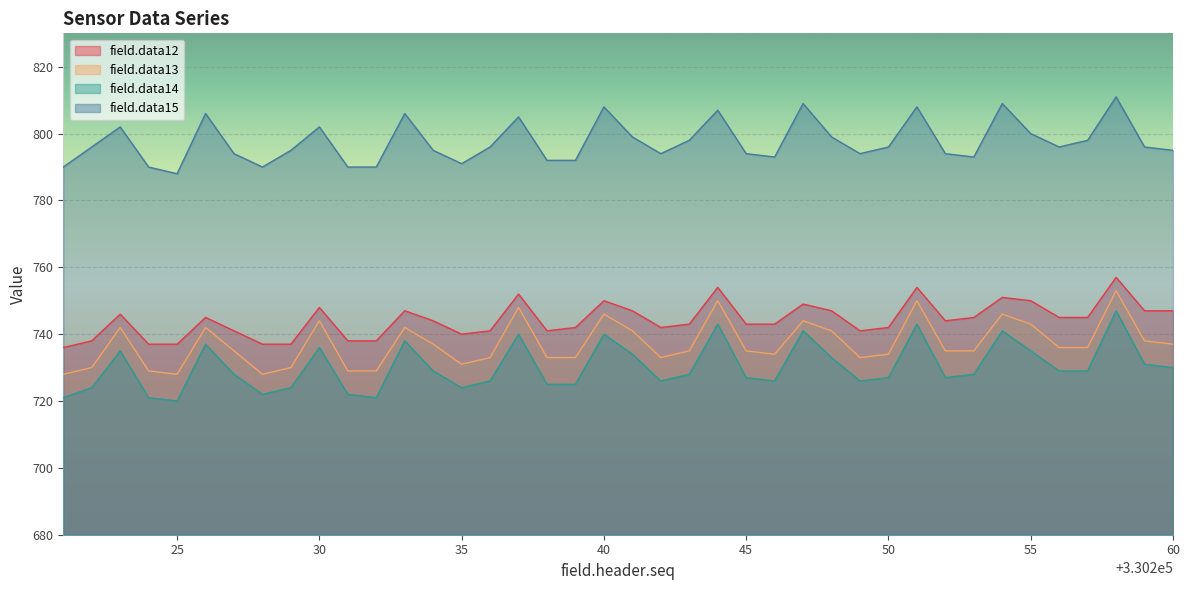

Read the field.data14 value at 330248.

733